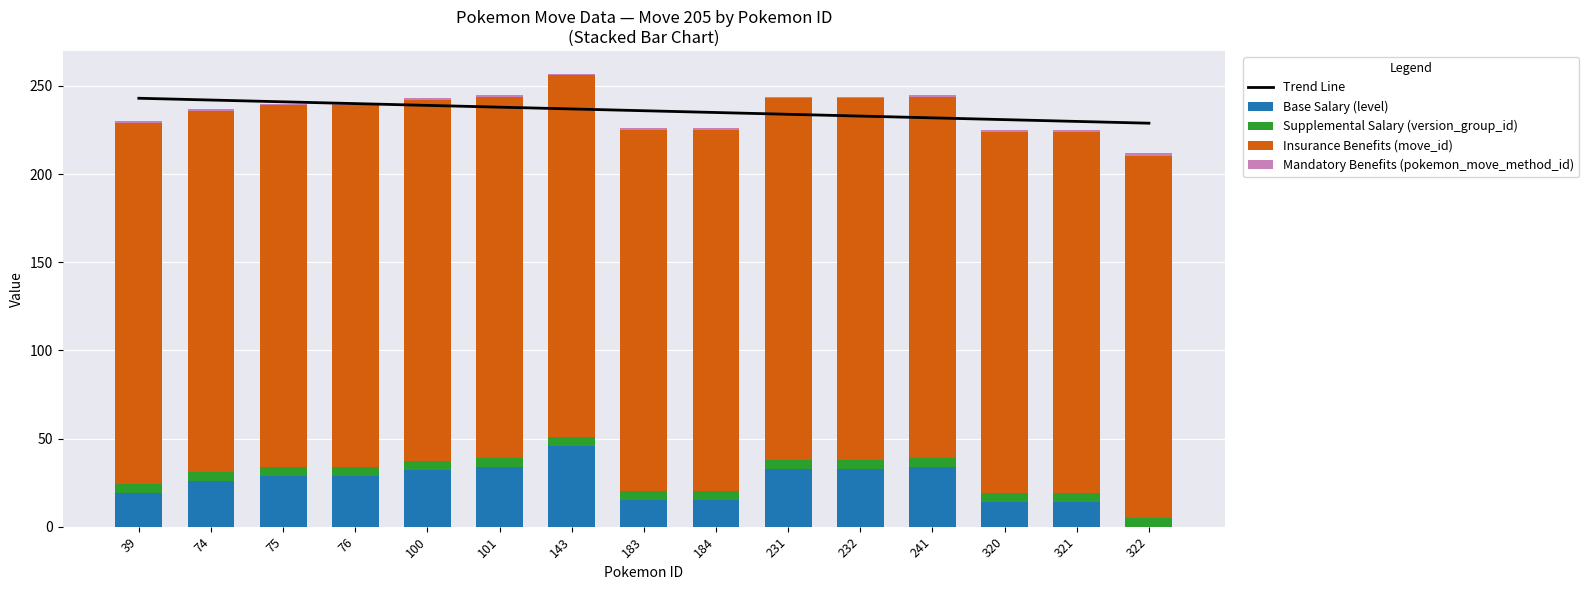

Which series has the largest total across all categories?

Trend Line